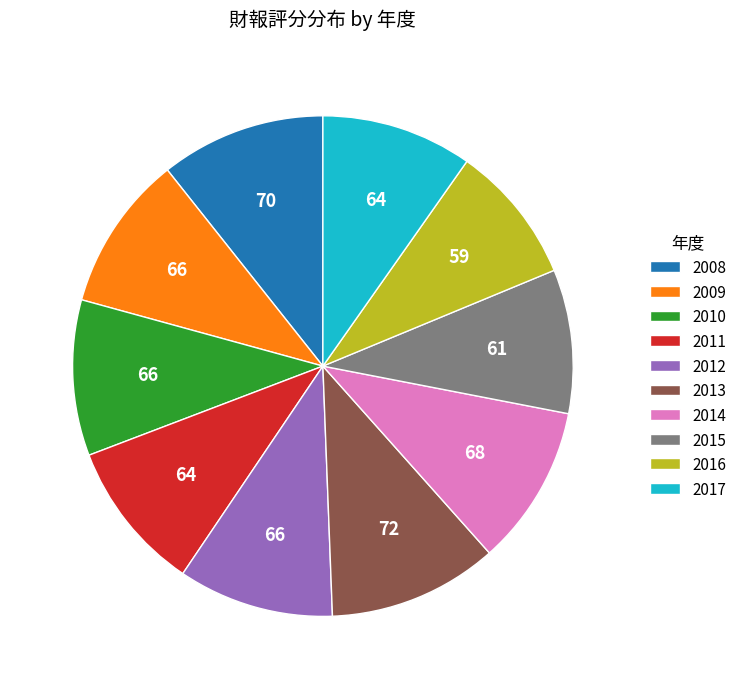

Combined, do 2008 and 2009 account for over 50%?

No